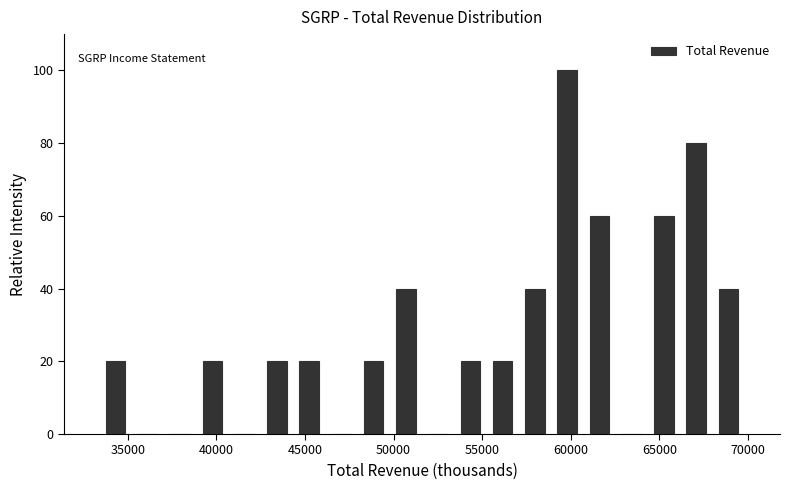

Read against the x-axis, roughly where is the centre of the tallest bar?

60000